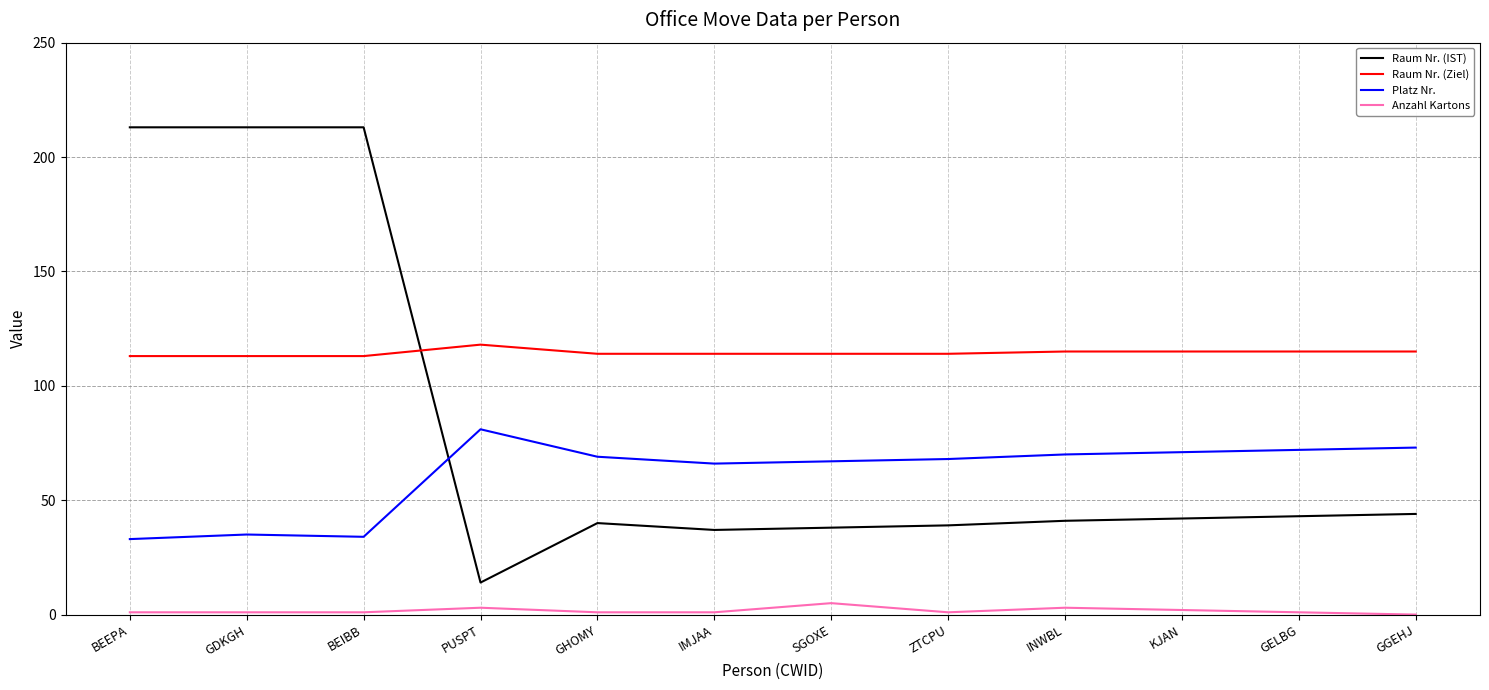

Does the chart display data point markers on the line(s)?

No